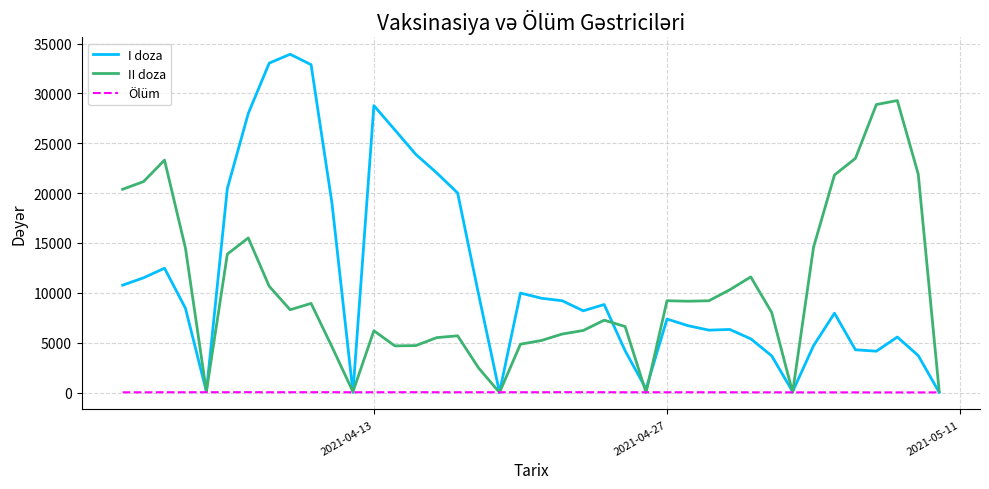

Which series has the widest spread of values?

I doza